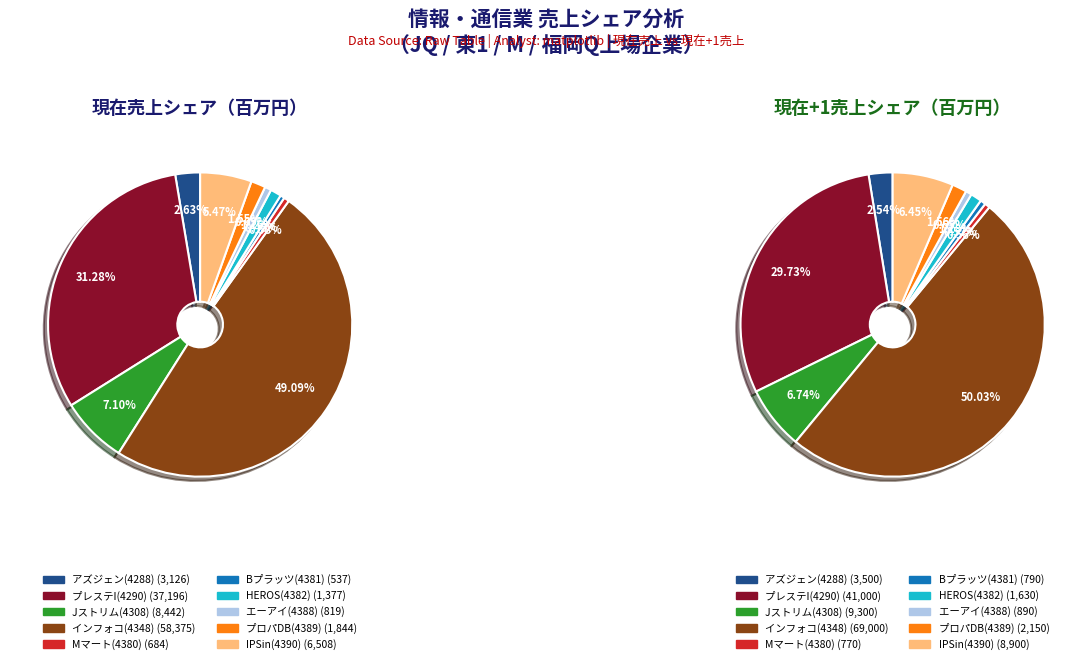

To the nearest percent, what is the difference between the インフォコ(4348) and プレステI(4290) slice percentages?

20%